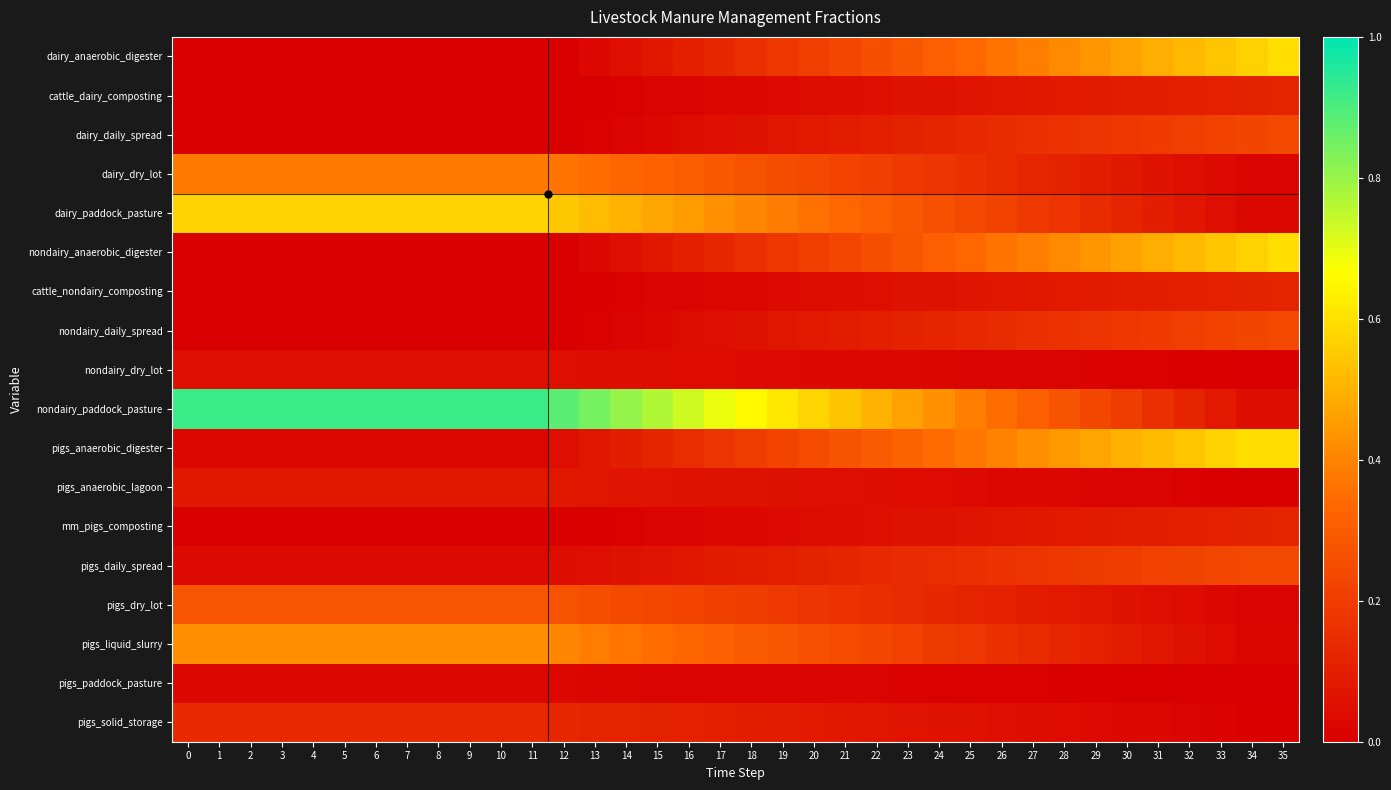

Reading left to right, what are all the values shown in this chart?

dairy_anaerobic_digester: 0=0.0	1=0.0	2=0.0	3=0.0	4=0.0	5=0.0	6=0.0	7=0.0	8=0.0	9=0.0	10=0.0	11=0.0	12=0.0	13=0.0	14=0.1	15=0.1	16=0.1	17=0.1	18=0.2	19=0.2	20=0.2	21=0.2	22=0.3	23=0.3	24=0.3	25=0.3	26=0.4	27=0.4	28=0.4	29=0.4	30=0.5	31=0.5	32=0.5	33=0.5	34=0.6	35=0.6
cattle_dairy_composting: 0=0.0	1=0.0	2=0.0	3=0.0	4=0.0	5=0.0	6=0.0	7=0.0	8=0.0	9=0.0	10=0.0	11=0.0	12=0.0	13=0.0	14=0.0	15=0.0	16=0.0	17=0.0	18=0.0	19=0.0	20=0.0	21=0.0	22=0.1	23=0.1	24=0.1	25=0.1	26=0.1	27=0.1	28=0.1	29=0.1	30=0.1	31=0.1	32=0.1	33=0.1	34=0.1	35=0.1
dairy_daily_spread: 0=0.0	1=0.0	2=0.0	3=0.0	4=0.0	5=0.0	6=0.0	7=0.0	8=0.0	9=0.0	10=0.0	11=0.0	12=0.0	13=0.0	14=0.0	15=0.0	16=0.0	17=0.1	18=0.1	19=0.1	20=0.1	21=0.1	22=0.1	23=0.1	24=0.1	25=0.1	26=0.1	27=0.2	28=0.2	29=0.2	30=0.2	31=0.2	32=0.2	33=0.2	34=0.2	35=0.2
dairy_dry_lot: 0=0.4	1=0.4	2=0.4	3=0.4	4=0.4	5=0.4	6=0.4	7=0.4	8=0.4	9=0.4	10=0.4	11=0.4	12=0.4	13=0.3	14=0.3	15=0.3	16=0.3	17=0.3	18=0.3	19=0.3	20=0.2	21=0.2	22=0.2	23=0.2	24=0.2	25=0.2	26=0.1	27=0.1	28=0.1	29=0.1	30=0.1	31=0.1	32=0.1	33=0.0	34=0.0	35=0.0
dairy_paddock_pasture: 0=0.6	1=0.6	2=0.6	3=0.6	4=0.6	5=0.6	6=0.6	7=0.6	8=0.6	9=0.6	10=0.6	11=0.6	12=0.5	13=0.5	14=0.5	15=0.5	16=0.5	17=0.4	18=0.4	19=0.4	20=0.4	21=0.3	22=0.3	23=0.3	24=0.3	25=0.2	26=0.2	27=0.2	28=0.2	29=0.1	30=0.1	31=0.1	32=0.1	33=0.1	34=0.0	35=0.0
nondairy_anaerobic_digester: 0=0.0	1=0.0	2=0.0	3=0.0	4=0.0	5=0.0	6=0.0	7=0.0	8=0.0	9=0.0	10=0.0	11=0.0	12=0.0	13=0.0	14=0.1	15=0.1	16=0.1	17=0.1	18=0.2	19=0.2	20=0.2	21=0.2	22=0.3	23=0.3	24=0.3	25=0.3	26=0.4	27=0.4	28=0.4	29=0.4	30=0.5	31=0.5	32=0.5	33=0.5	34=0.6	35=0.6
cattle_nondairy_composting: 0=0.0	1=0.0	2=0.0	3=0.0	4=0.0	5=0.0	6=0.0	7=0.0	8=0.0	9=0.0	10=0.0	11=0.0	12=0.0	13=0.0	14=0.0	15=0.0	16=0.0	17=0.0	18=0.0	19=0.0	20=0.0	21=0.0	22=0.1	23=0.1	24=0.1	25=0.1	26=0.1	27=0.1	28=0.1	29=0.1	30=0.1	31=0.1	32=0.1	33=0.1	34=0.1	35=0.1
nondairy_daily_spread: 0=0.0	1=0.0	2=0.0	3=0.0	4=0.0	5=0.0	6=0.0	7=0.0	8=0.0	9=0.0	10=0.0	11=0.0	12=0.0	13=0.0	14=0.0	15=0.0	16=0.0	17=0.1	18=0.1	19=0.1	20=0.1	21=0.1	22=0.1	23=0.1	24=0.1	25=0.1	26=0.1	27=0.2	28=0.2	29=0.2	30=0.2	31=0.2	32=0.2	33=0.2	34=0.2	35=0.2
nondairy_dry_lot: 0=0.1	1=0.1	2=0.1	3=0.1	4=0.1	5=0.1	6=0.1	7=0.1	8=0.1	9=0.1	10=0.1	11=0.1	12=0.0	13=0.0	14=0.0	15=0.0	16=0.0	17=0.0	18=0.0	19=0.0	20=0.0	21=0.0	22=0.0	23=0.0	24=0.0	25=0.0	26=0.0	27=0.0	28=0.0	29=0.0	30=0.0	31=0.0	32=0.0	33=0.0	34=0.0	35=0.0
nondairy_paddock_pasture: 0=0.9	1=0.9	2=0.9	3=0.9	4=0.9	5=0.9	6=0.9	7=0.9	8=0.9	9=0.9	10=0.9	11=0.9	12=0.9	13=0.8	14=0.8	15=0.8	16=0.7	17=0.7	18=0.7	19=0.6	20=0.6	21=0.5	22=0.5	23=0.5	24=0.4	25=0.4	26=0.3	27=0.3	28=0.3	29=0.2	30=0.2	31=0.2	32=0.1	33=0.1	34=0.0	35=0.0
pigs_anaerobic_digester: 0=0.0	1=0.0	2=0.0	3=0.0	4=0.0	5=0.0	6=0.0	7=0.0	8=0.0	9=0.0	10=0.0	11=0.0	12=0.0	13=0.1	14=0.1	15=0.1	16=0.1	17=0.2	18=0.2	19=0.2	20=0.2	21=0.3	22=0.3	23=0.3	24=0.3	25=0.4	26=0.4	27=0.4	28=0.4	29=0.5	30=0.5	31=0.5	32=0.5	33=0.6	34=0.6	35=0.6
pigs_anaerobic_lagoon: 0=0.1	1=0.1	2=0.1	3=0.1	4=0.1	5=0.1	6=0.1	7=0.1	8=0.1	9=0.1	10=0.1	11=0.1	12=0.1	13=0.1	14=0.1	15=0.1	16=0.1	17=0.1	18=0.1	19=0.1	20=0.1	21=0.0	22=0.0	23=0.0	24=0.0	25=0.0	26=0.0	27=0.0	28=0.0	29=0.0	30=0.0	31=0.0	32=0.0	33=0.0	34=0.0	35=0.0
mm_pigs_composting: 0=0.0	1=0.0	2=0.0	3=0.0	4=0.0	5=0.0	6=0.0	7=0.0	8=0.0	9=0.0	10=0.0	11=0.0	12=0.0	13=0.0	14=0.0	15=0.0	16=0.0	17=0.0	18=0.0	19=0.0	20=0.0	21=0.0	22=0.1	23=0.1	24=0.1	25=0.1	26=0.1	27=0.1	28=0.1	29=0.1	30=0.1	31=0.1	32=0.1	33=0.1	34=0.1	35=0.1
pigs_daily_spread: 0=0.0	1=0.0	2=0.0	3=0.0	4=0.0	5=0.0	6=0.0	7=0.0	8=0.0	9=0.0	10=0.0	11=0.0	12=0.0	13=0.1	14=0.1	15=0.1	16=0.1	17=0.1	18=0.1	19=0.1	20=0.1	21=0.1	22=0.1	23=0.1	24=0.1	25=0.2	26=0.2	27=0.2	28=0.2	29=0.2	30=0.2	31=0.2	32=0.2	33=0.2	34=0.2	35=0.2
pigs_dry_lot: 0=0.3	1=0.3	2=0.3	3=0.3	4=0.3	5=0.3	6=0.3	7=0.3	8=0.3	9=0.3	10=0.3	11=0.3	12=0.3	13=0.3	14=0.2	15=0.2	16=0.2	17=0.2	18=0.2	19=0.2	20=0.2	21=0.2	22=0.2	23=0.1	24=0.1	25=0.1	26=0.1	27=0.1	28=0.1	29=0.1	30=0.1	31=0.0	32=0.0	33=0.0	34=0.0	35=0.0
pigs_liquid_slurry: 0=0.4	1=0.4	2=0.4	3=0.4	4=0.4	5=0.4	6=0.4	7=0.4	8=0.4	9=0.4	10=0.4	11=0.4	12=0.4	13=0.4	14=0.4	15=0.4	16=0.3	17=0.3	18=0.3	19=0.3	20=0.3	21=0.2	22=0.2	23=0.2	24=0.2	25=0.2	26=0.2	27=0.1	28=0.1	29=0.1	30=0.1	31=0.1	32=0.1	33=0.0	34=0.0	35=0.0
pigs_paddock_pasture: 0=0.0	1=0.0	2=0.0	3=0.0	4=0.0	5=0.0	6=0.0	7=0.0	8=0.0	9=0.0	10=0.0	11=0.0	12=0.0	13=0.0	14=0.0	15=0.0	16=0.0	17=0.0	18=0.0	19=0.0	20=0.0	21=0.0	22=0.0	23=0.0	24=0.0	25=0.0	26=0.0	27=0.0	28=0.0	29=0.0	30=0.0	31=0.0	32=0.0	33=0.0	34=0.0	35=0.0
pigs_solid_storage: 0=0.1	1=0.1	2=0.1	3=0.1	4=0.1	5=0.1	6=0.1	7=0.1	8=0.1	9=0.1	10=0.1	11=0.1	12=0.1	13=0.1	14=0.1	15=0.1	16=0.1	17=0.1	18=0.1	19=0.1	20=0.1	21=0.1	22=0.1	23=0.1	24=0.1	25=0.1	26=0.1	27=0.0	28=0.0	29=0.0	30=0.0	31=0.0	32=0.0	33=0.0	34=0.0	35=0.0